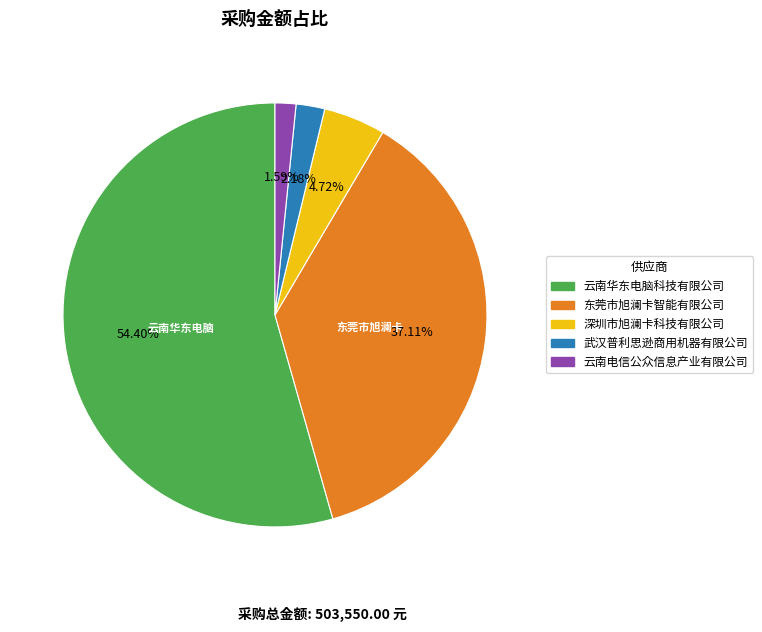

What percentage is the 武汉普利思逊商用机器有限公司 slice, to the nearest percent?

2%